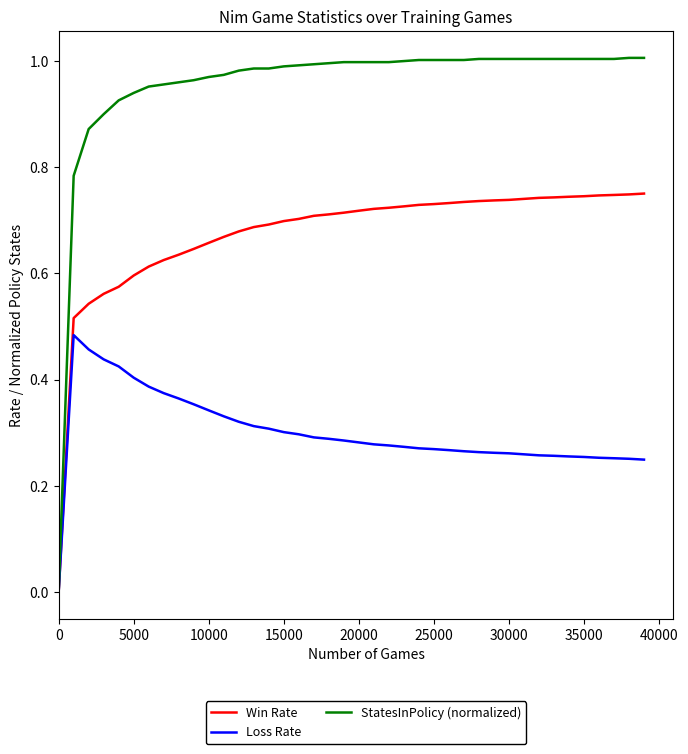

Which series has the largest total across all categories?

StatesInPolicy (normalized)